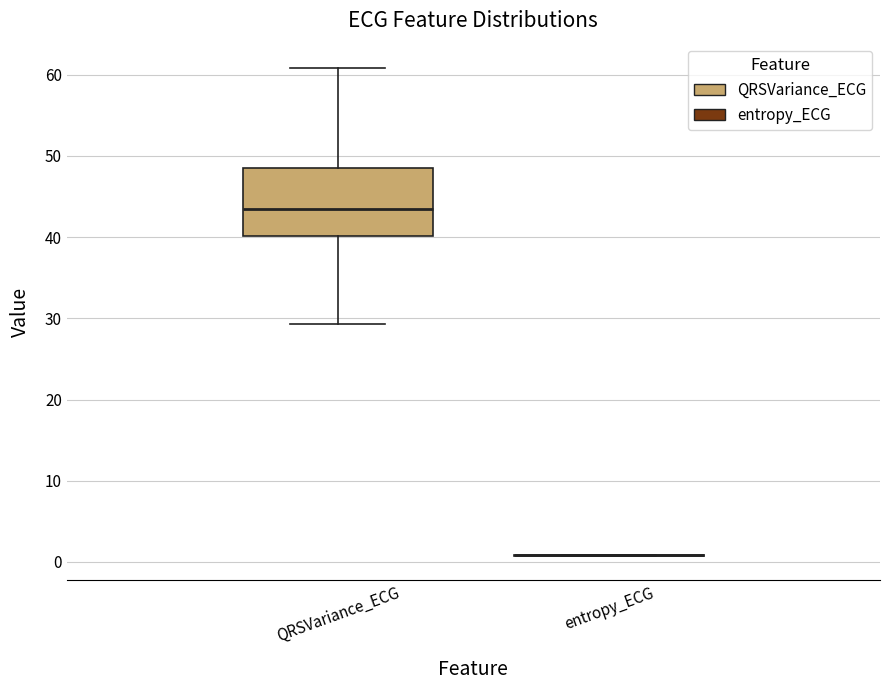

Which box is the tallest, from its lower edge to its upper edge?

QRSVariance_ECG